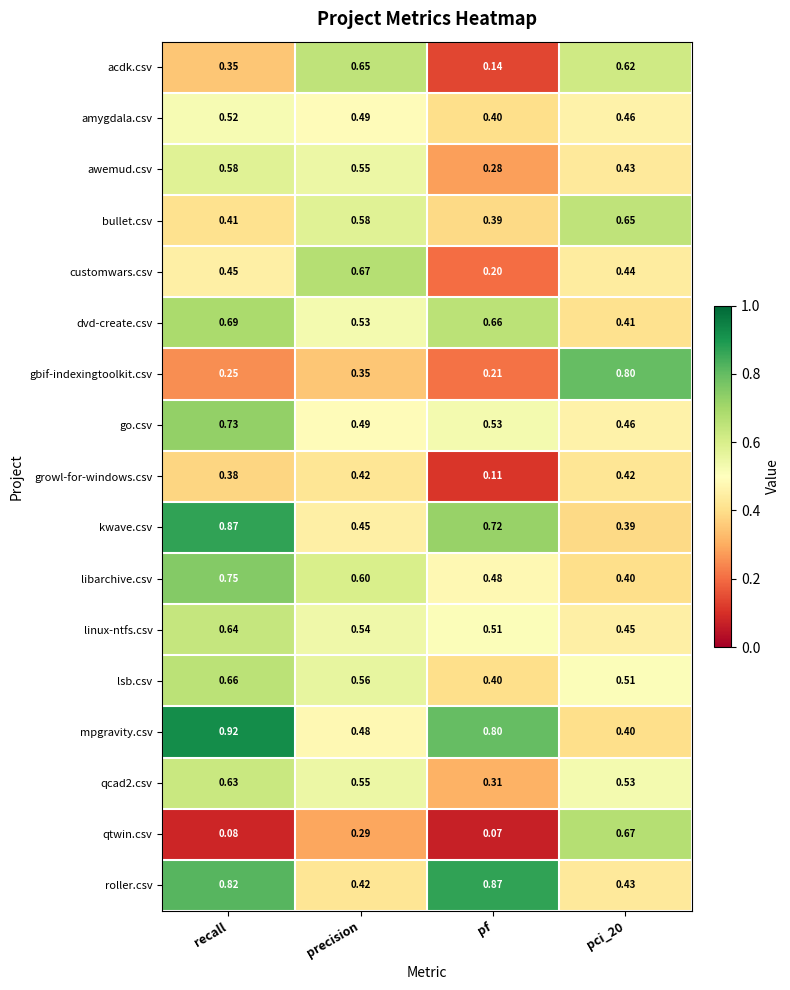

At which category does the chart reach its peak across all series?

recall